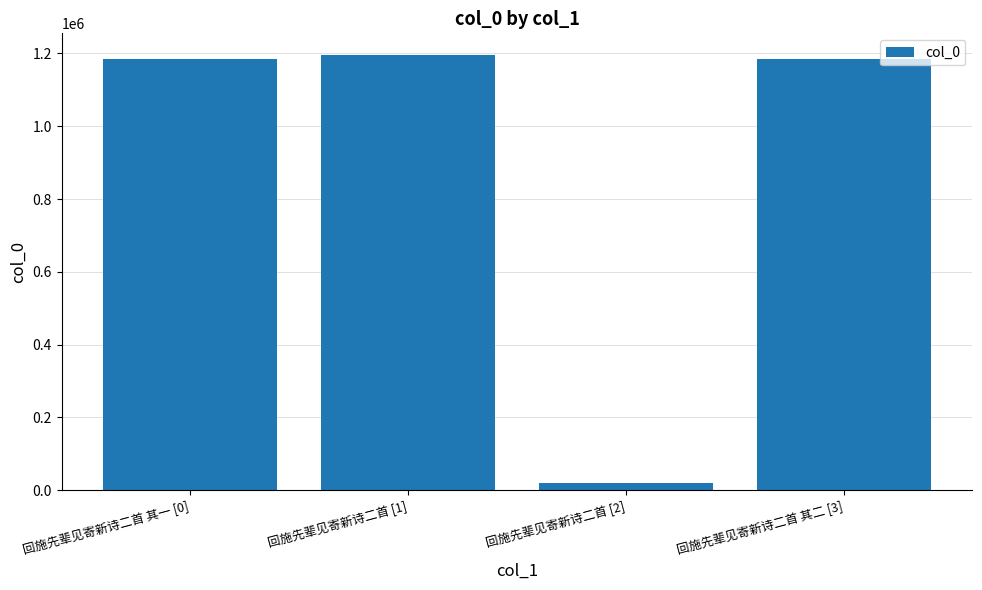

What is the smallest value displayed?

20288